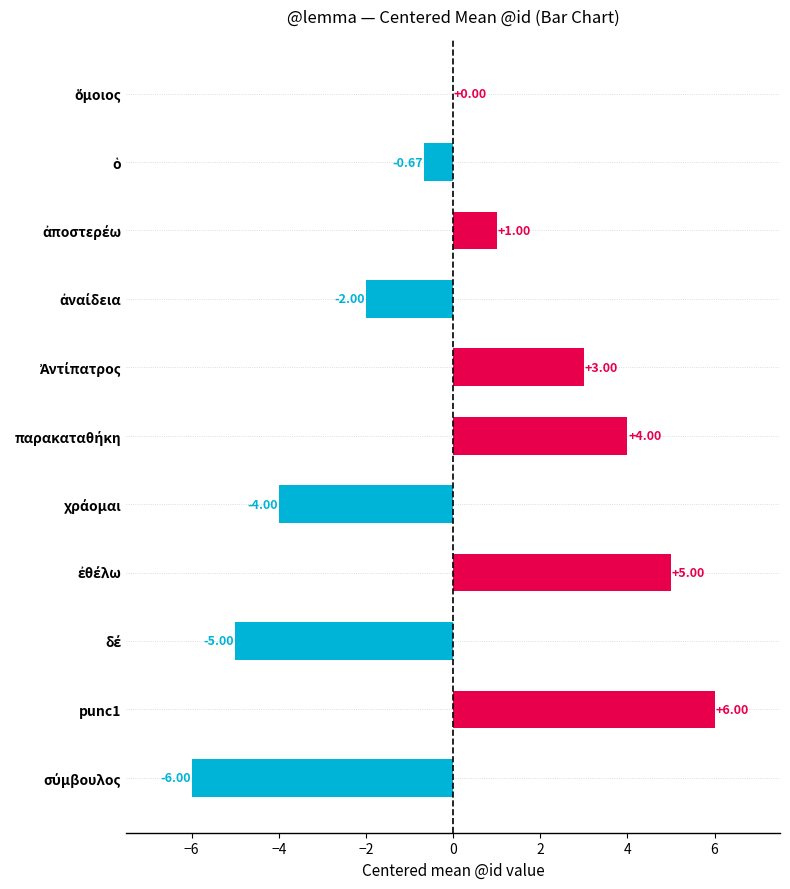

What is the sum of all values?

1.3